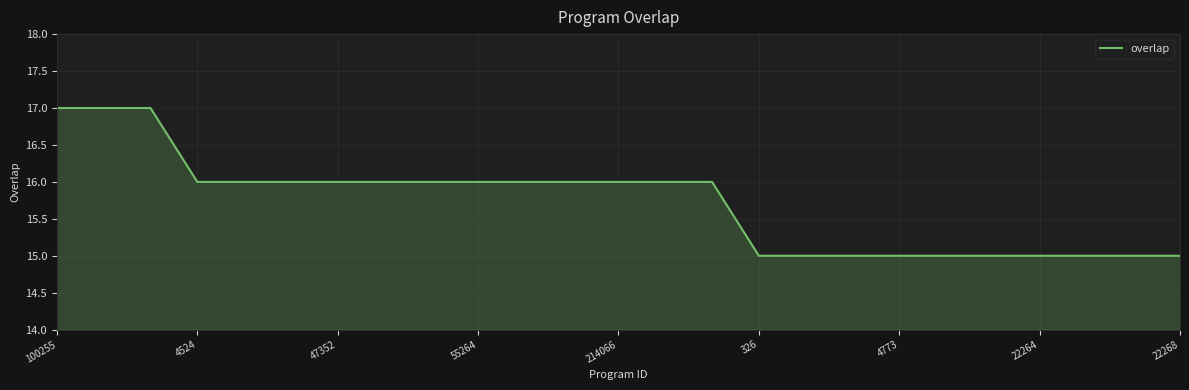

What is the maximum value shown in the chart?

17